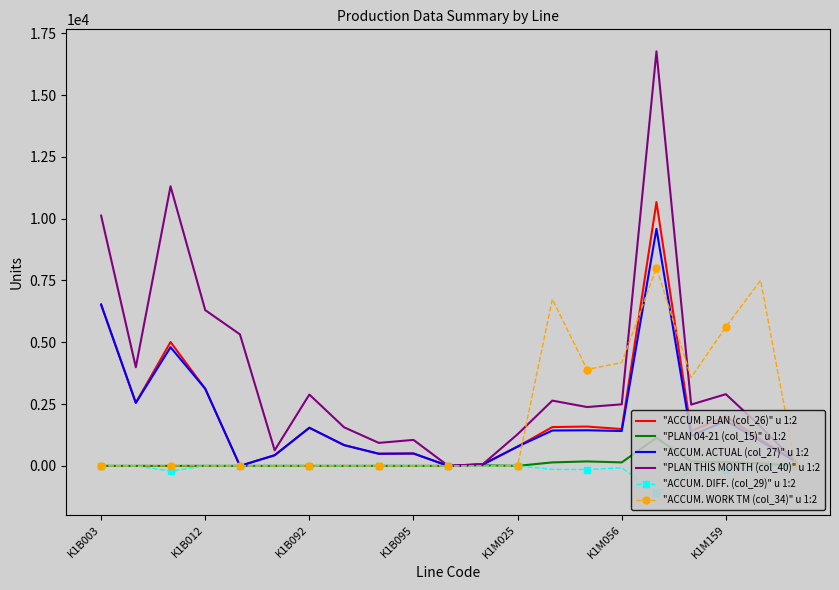

Which series has the largest total across all categories?

"PLAN THIS MONTH (col_40)" u 1:2